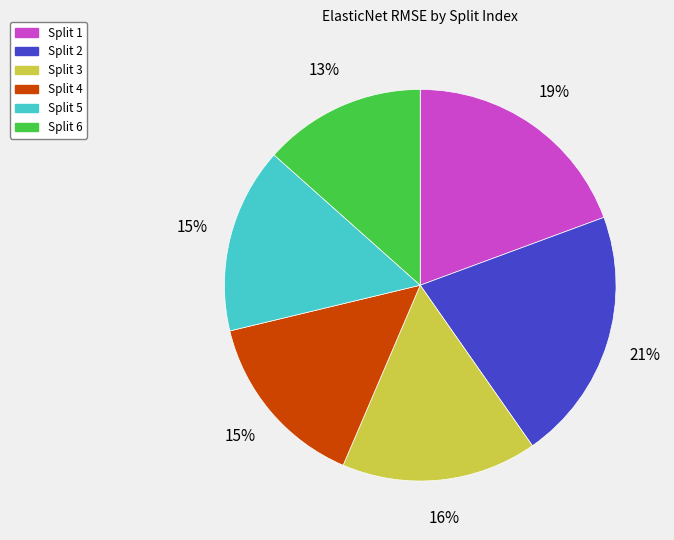

True or false: Split 5 accounts for 15% of the total.

True